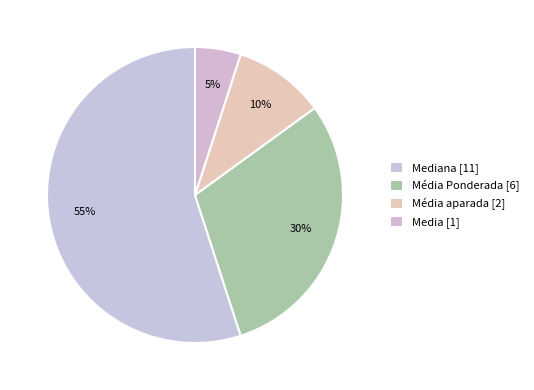

How many slices are in this pie chart?

4